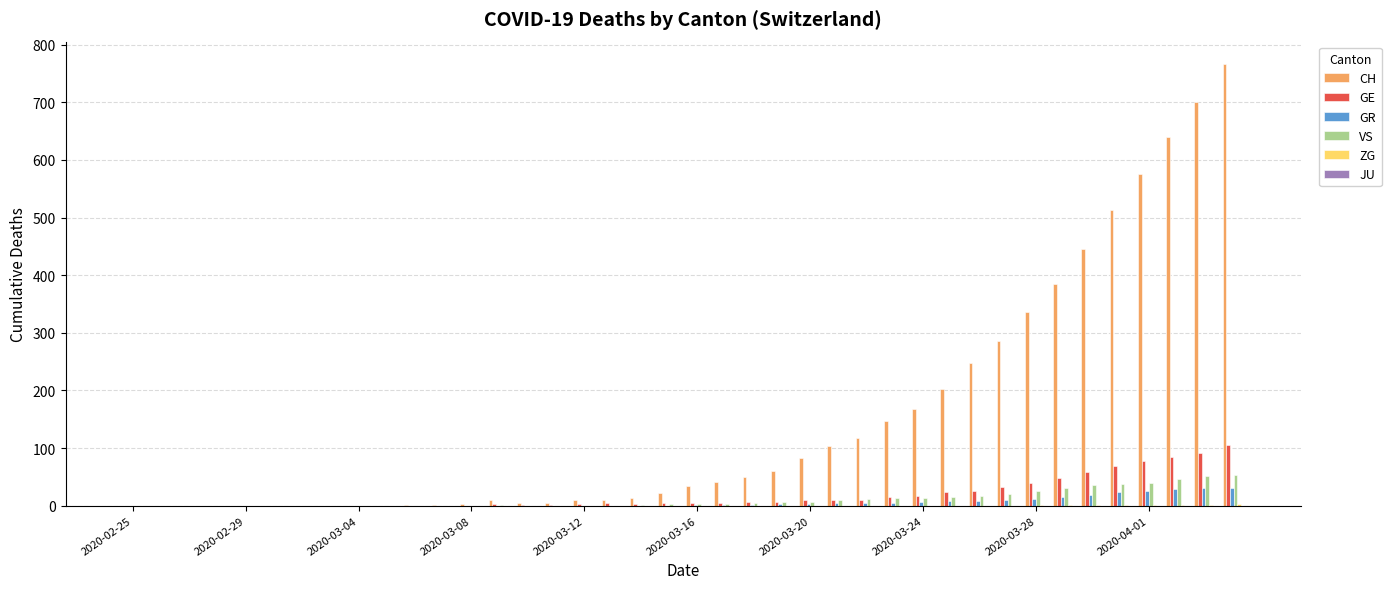

What is the maximum value shown in the chart?

767